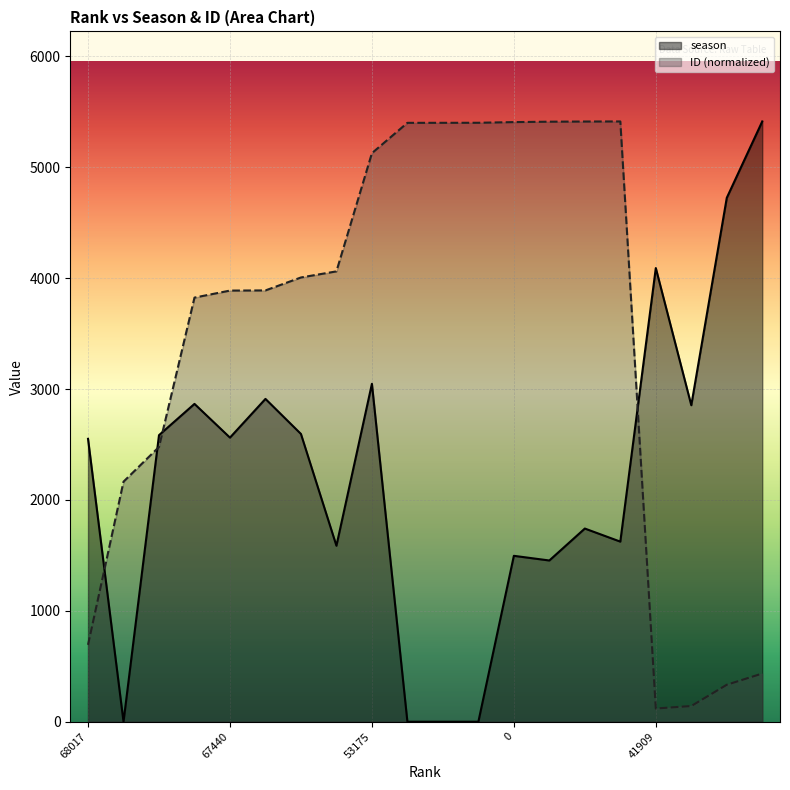

What is the label of the 9th point from the left?

53175